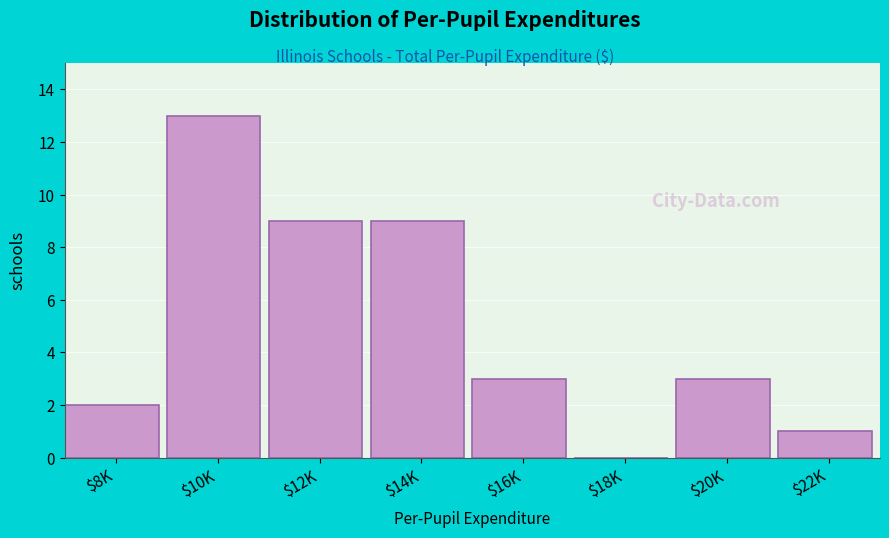

The value at $8K is 4. True or false?

False